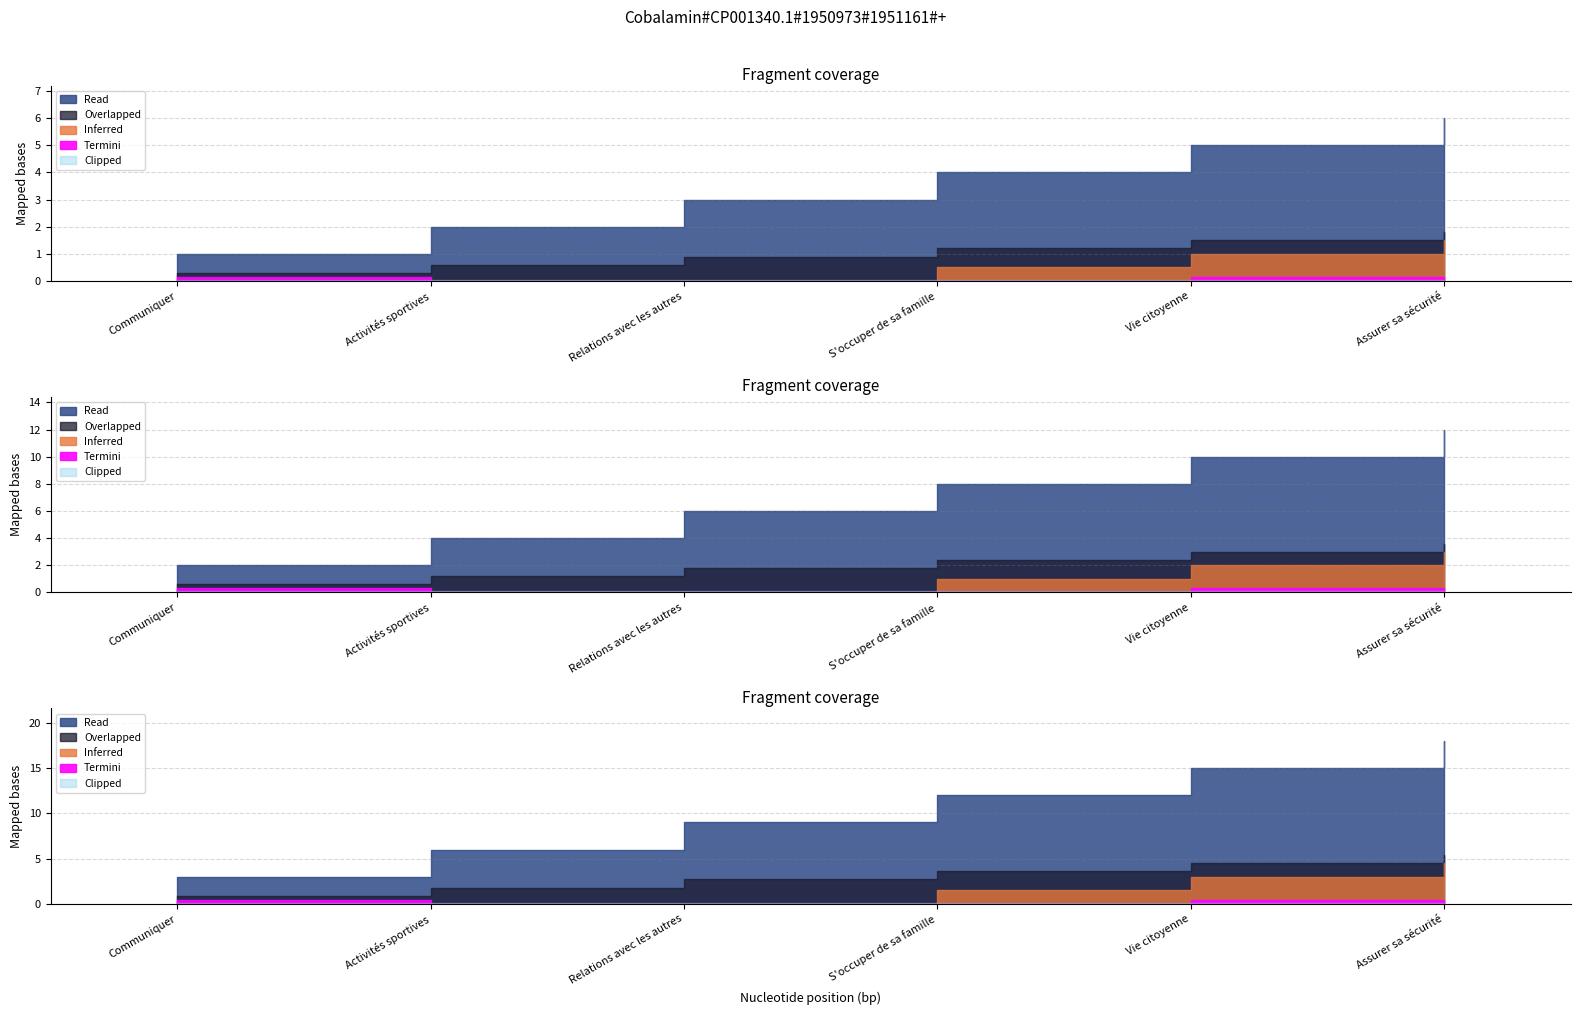

What is the sum of the values at Vie citoyenne and Communiquer?

6